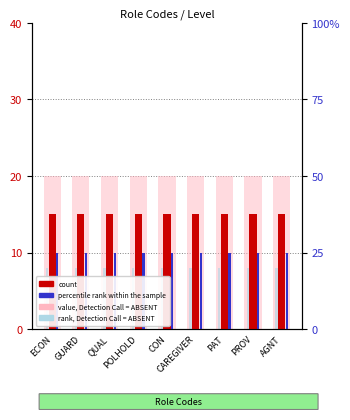

True or false: count has a value of 6 at AGNT.

False